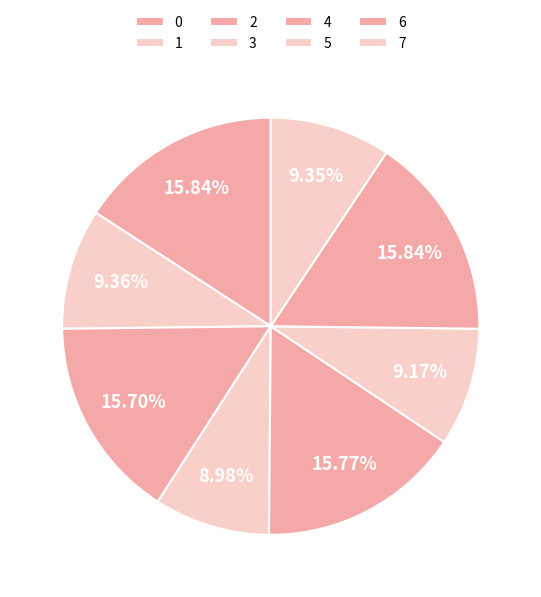

What is the smallest slice in the pie chart?

3